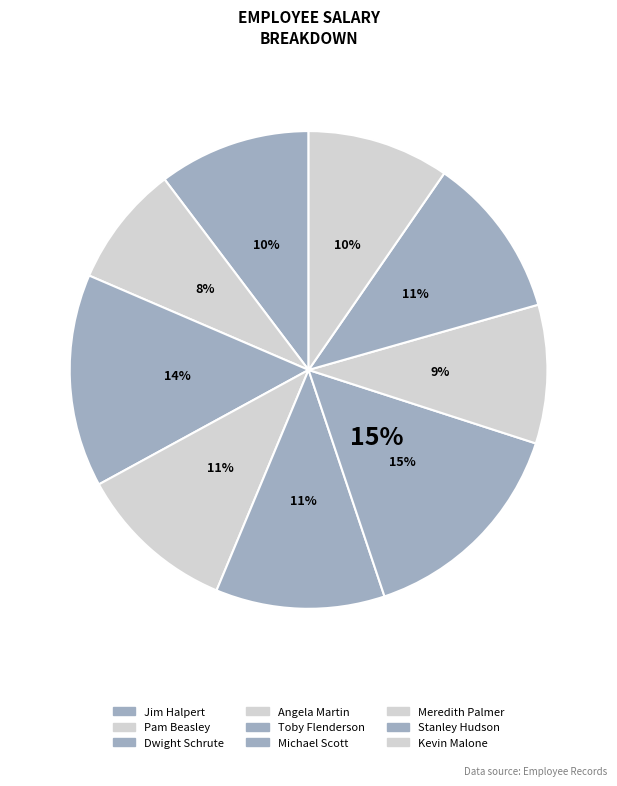

Which slice is the smallest?

Pam Beasley